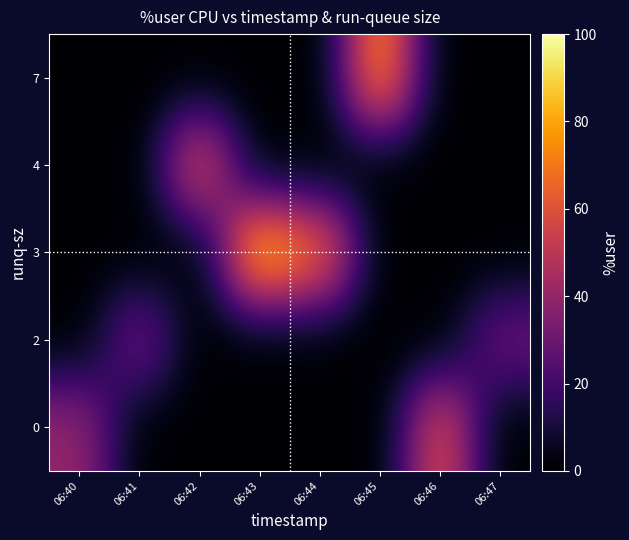

At which category is the sum across all series the highest?

06:43